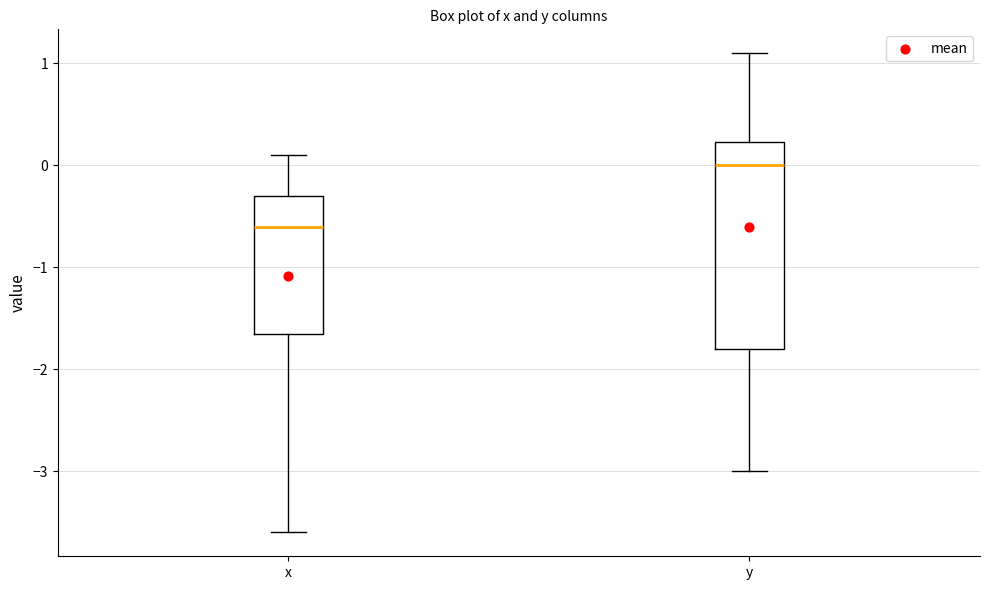

Comparing the boxes themselves (not the whiskers), which one is the tallest?

y